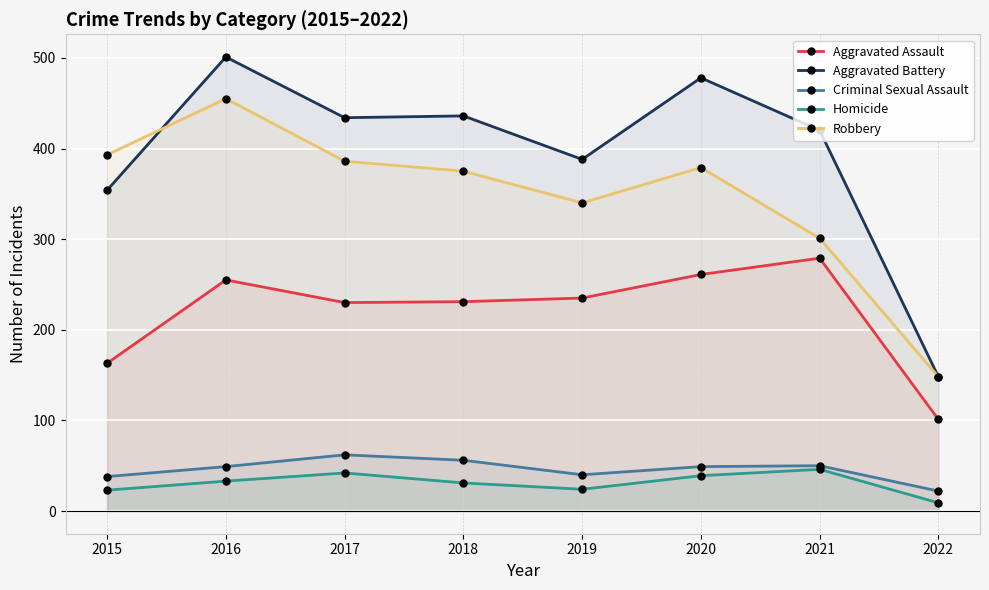

The value of Aggravated Assault at 2022 is 158. True or false?

False